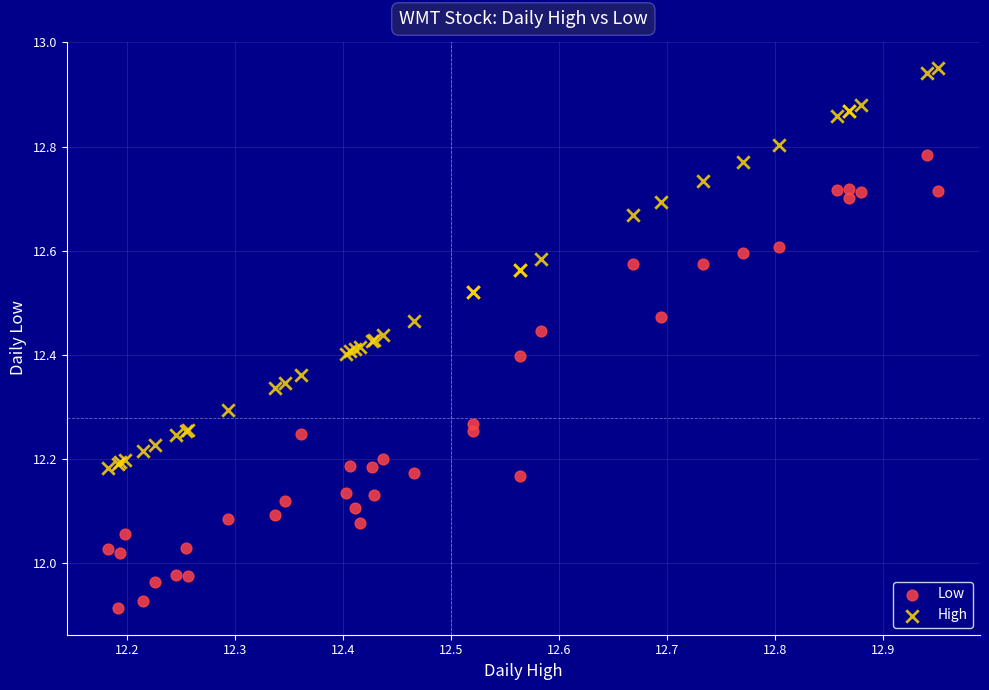

What are all the series names shown in the legend?

Low, High